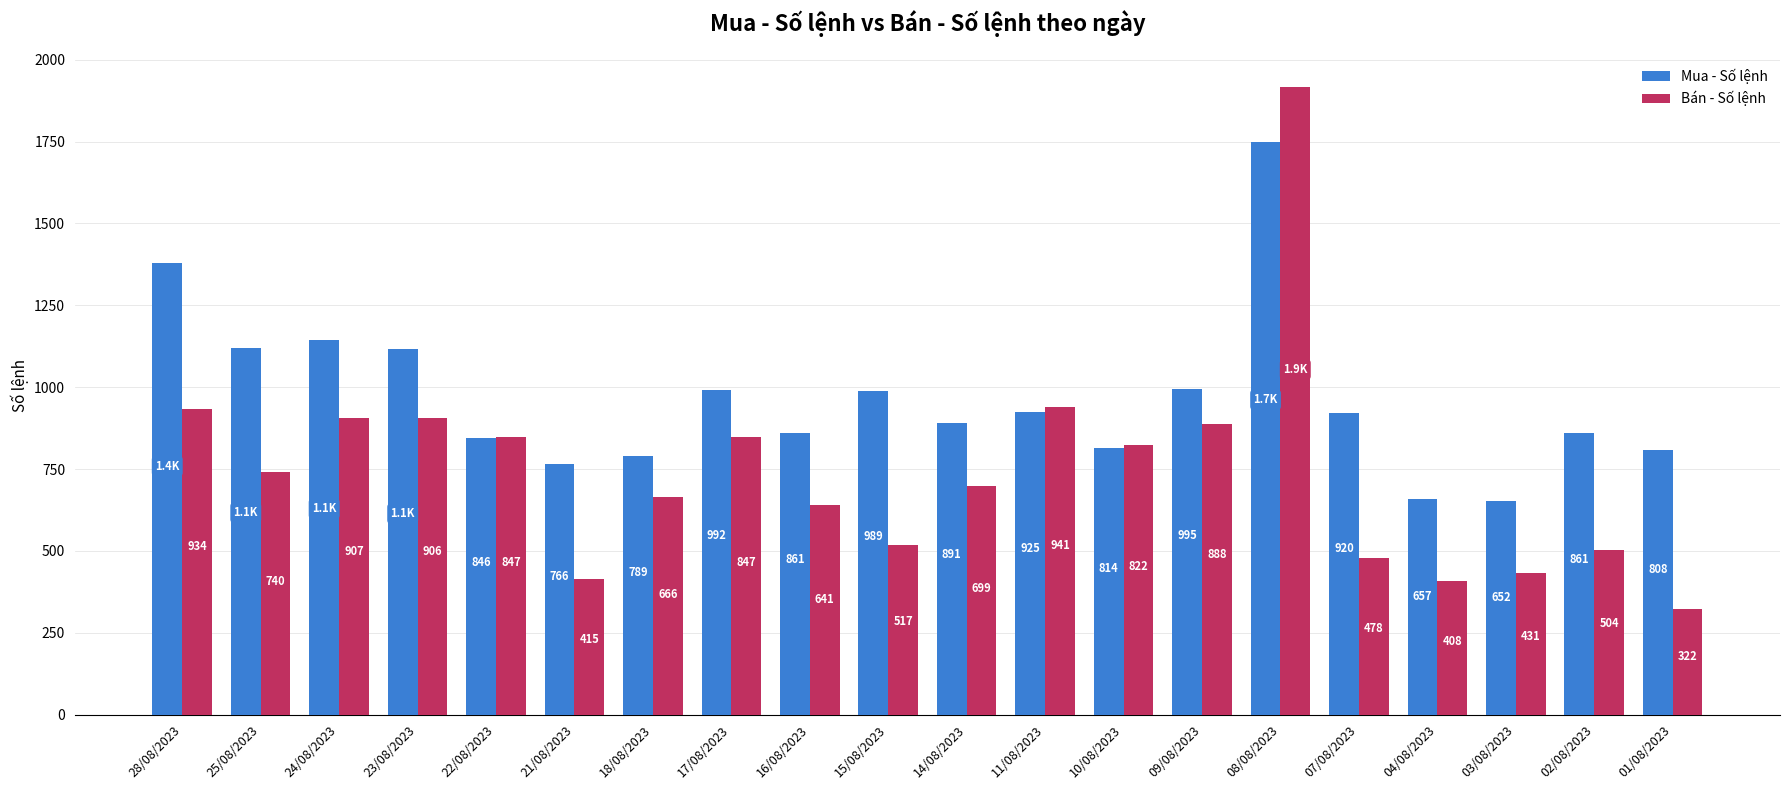

True or false: Mua - Số lệnh has a value of 989 at 15/08/2023.

True